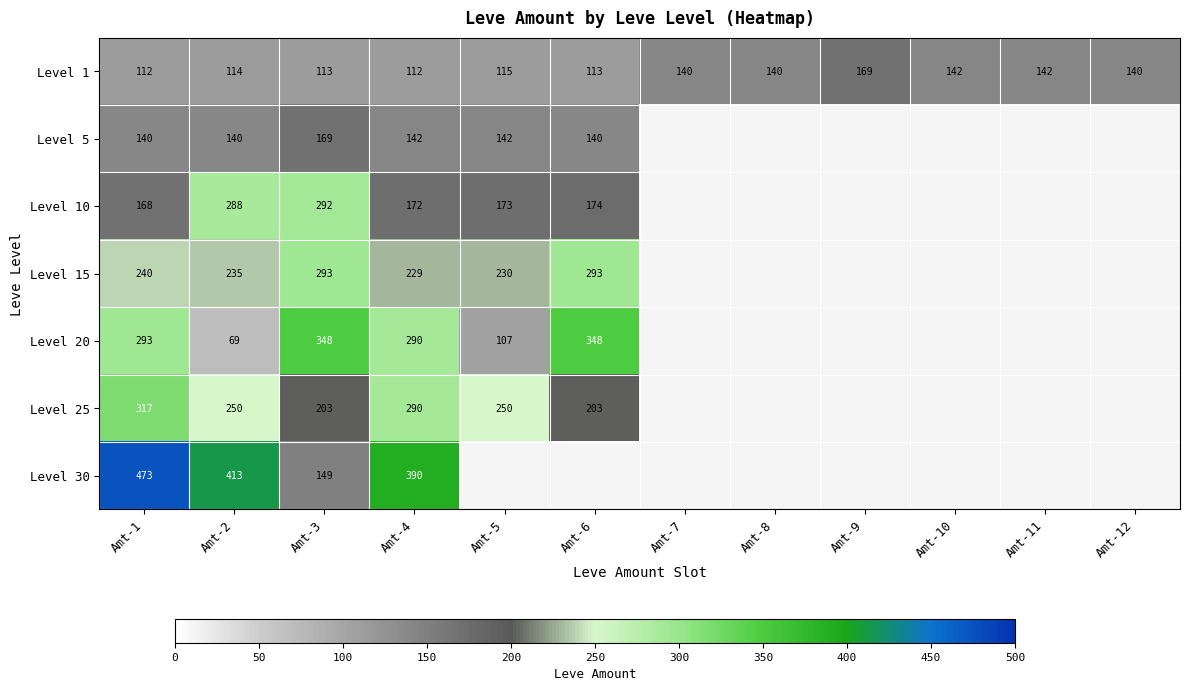

The Level 30 series shows 149 at Amt-3. True or false?

True